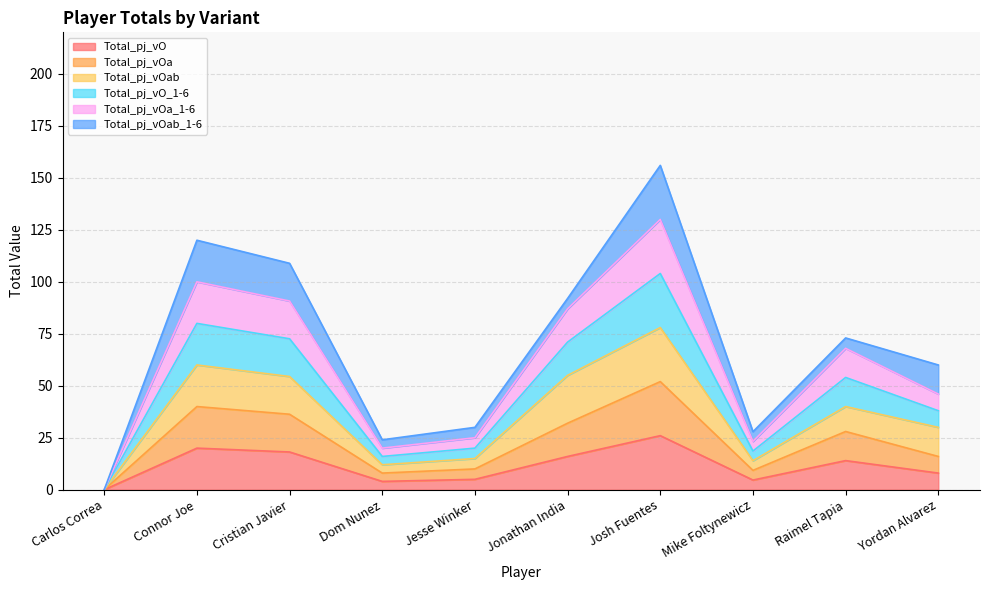

In Total_pj_vO, how many points are lower than both neighbors (excluding endpoints)?

2